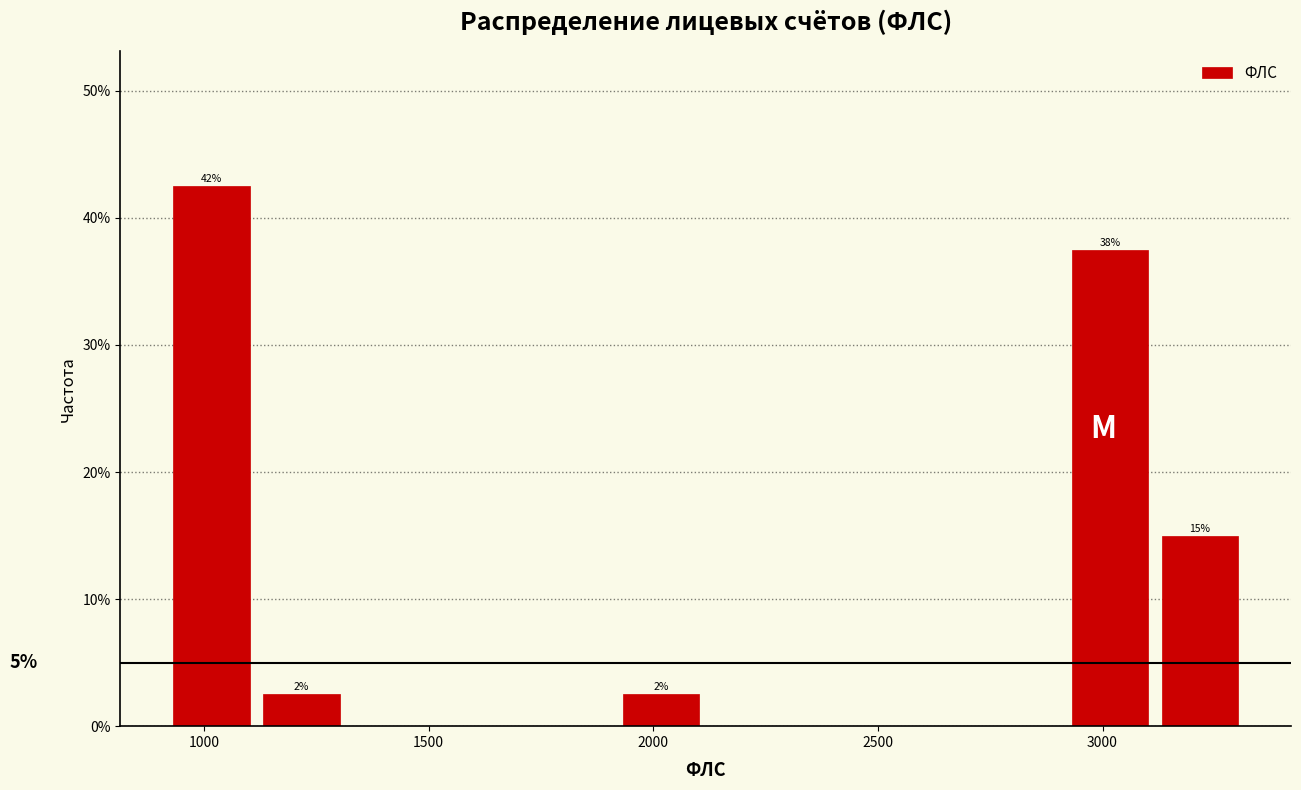

Over which range of the x-axis is the bar tallest?

900 to 1100